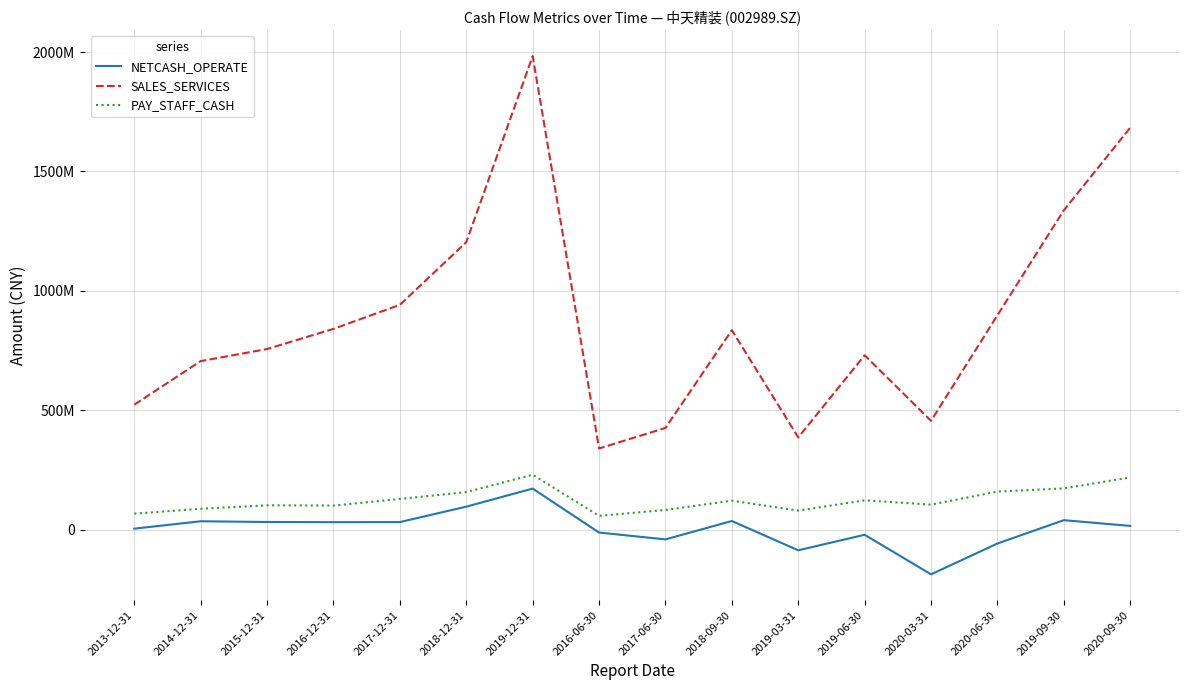

What are all the series names shown in the legend?

NETCASH_OPERATE, SALES_SERVICES, PAY_STAFF_CASH